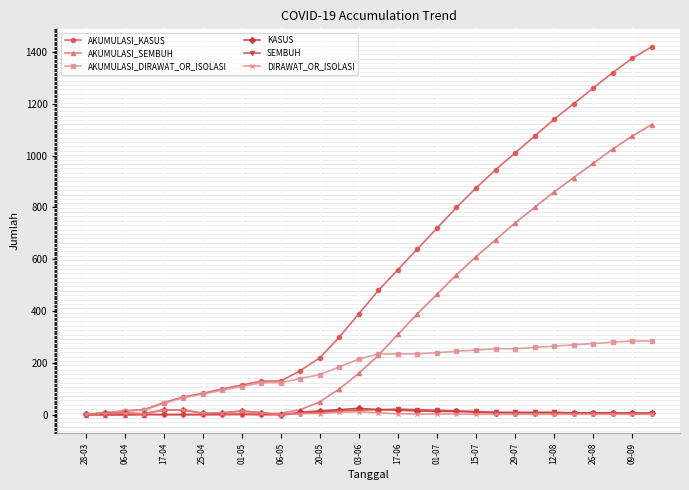

Which series has the largest range (max minus min)?

AKUMULASI_KASUS